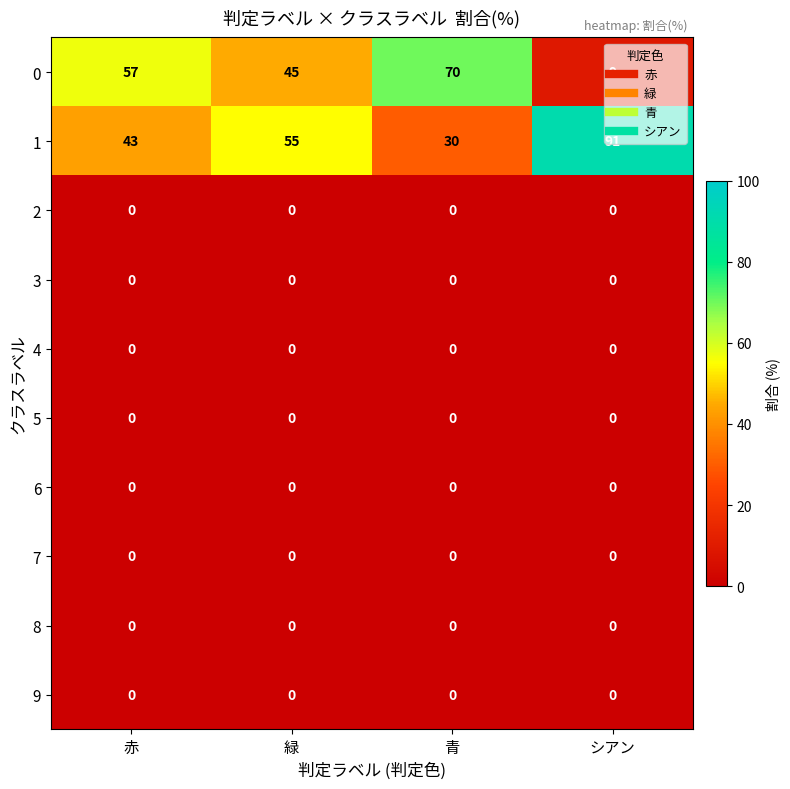

List the labels in order of 1 value, smallest first.

青, 赤, 緑, シアン